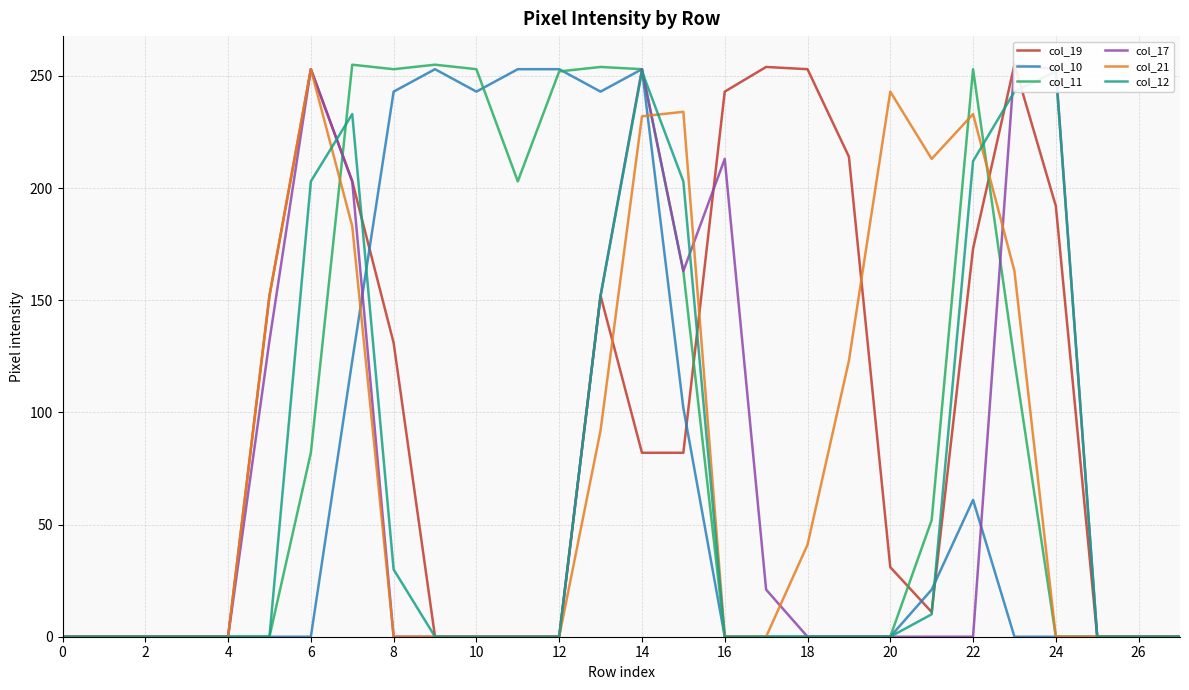

Reading right to left, transcribe all the data shown in this chart.

col_19: 0	0	0	192	255	173	11	31	214	253	254	243	82	82	152	0	0	0	0	131	203	253	152	0	0	0	0	0
col_10: 0	0	0	0	0	61	21	0	0	0	0	0	102	253	243	253	253	243	253	243	123	0	0	0	0	0	0	0
col_11: 0	0	0	0	123	253	52	0	0	0	0	0	163	253	254	252	203	253	255	253	255	82	0	0	0	0	0	0
col_17: 0	0	0	253	255	0	0	0	0	0	21	213	163	253	152	0	0	0	0	0	203	253	132	0	0	0	0	0
col_21: 0	0	0	0	163	233	213	243	123	41	0	0	234	232	92	0	0	0	0	0	183	253	152	0	0	0	0	0
col_12: 0	0	0	252	243	212	10	0	0	0	0	0	203	252	152	0	0	0	0	30	233	203	0	0	0	0	0	0